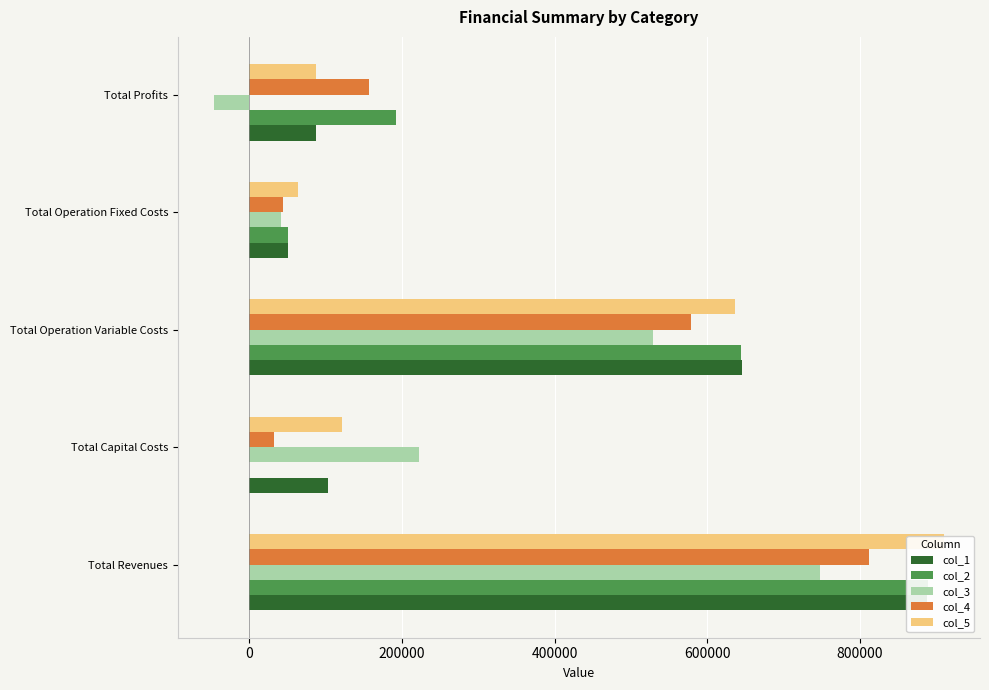

Reading left to right, transcribe all the data shown in this chart.

col_1: 888152.0	103488.0	645424.3	51502.8	87736.9
col_2: 888443.5	352.0	643541.7	51563.6	192986.2
col_3: 747847.7	222400.0	529563.9	41307.2	-45423.4
col_4: 812379.8	32800.0	578251.1	44754.0	156574.7
col_5: 909372.8	121440.0	635982.3	64539.5	87411.0